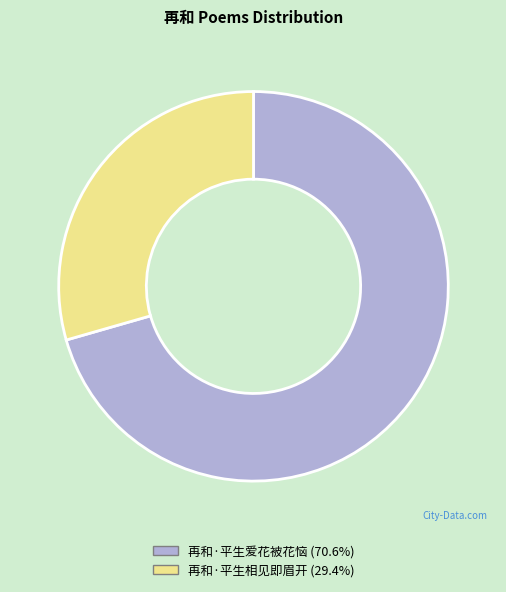

Which has a higher value, 再和·平生相见即眉开 or 再和·平生爱花被花恼?

再和·平生爱花被花恼